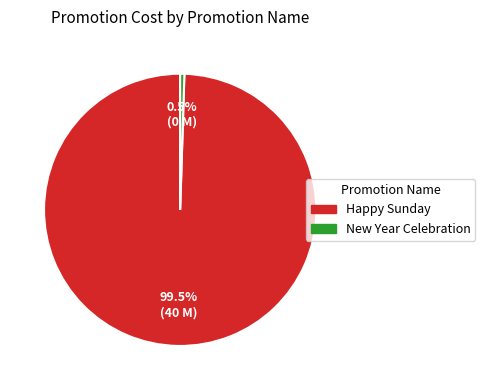

How many slices are in this pie chart?

2